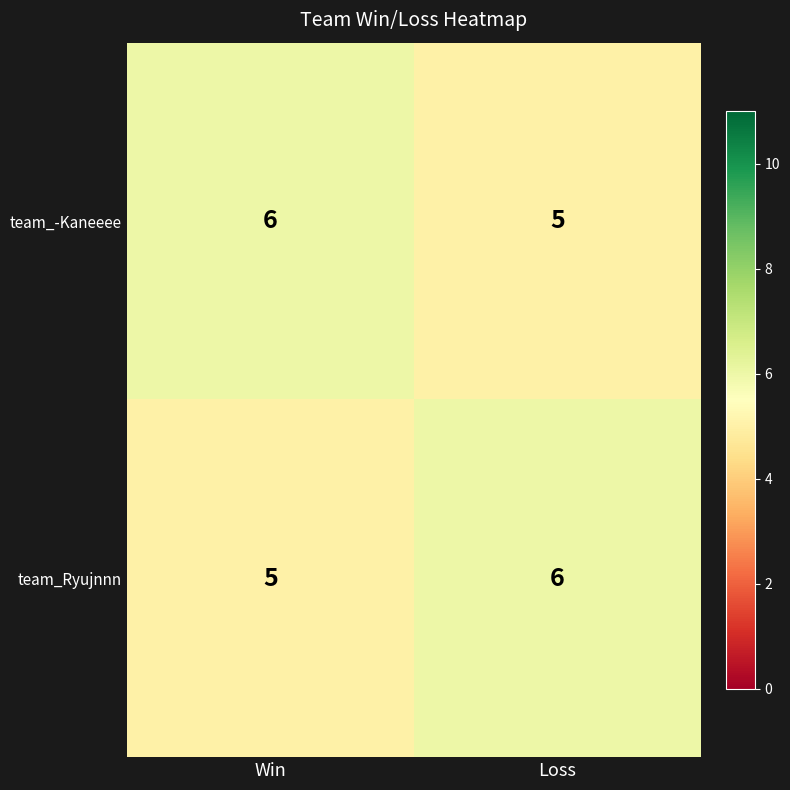

What is the spread (max minus min) of values at Win?

1